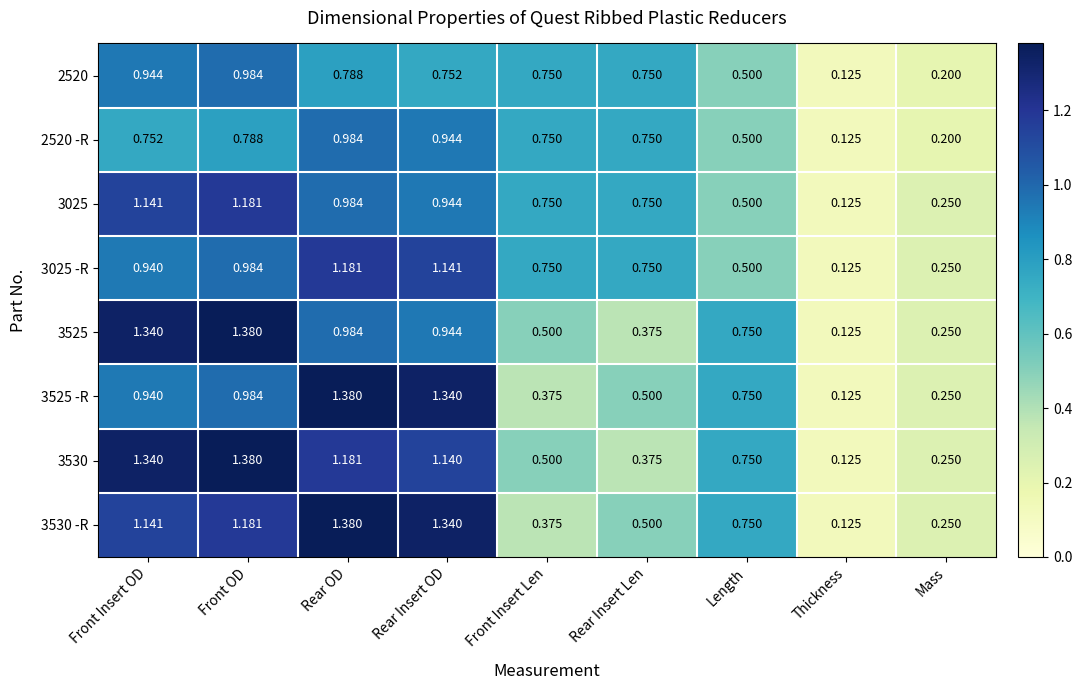

At which category does the chart reach its minimum across all series?

Thickness